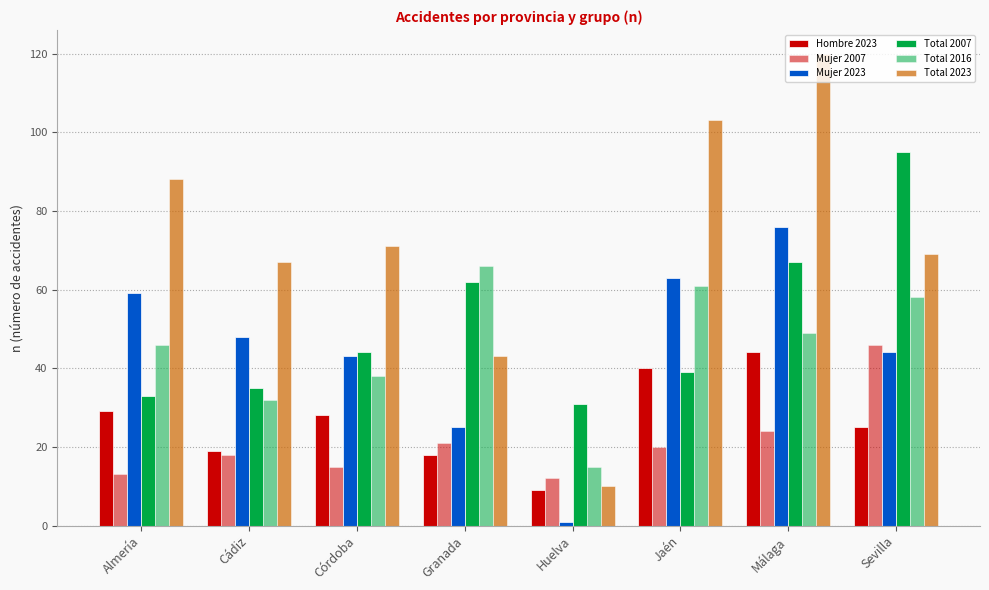

What is the approximate value of Total 2007 at Sevilla, to the nearest 10?

100